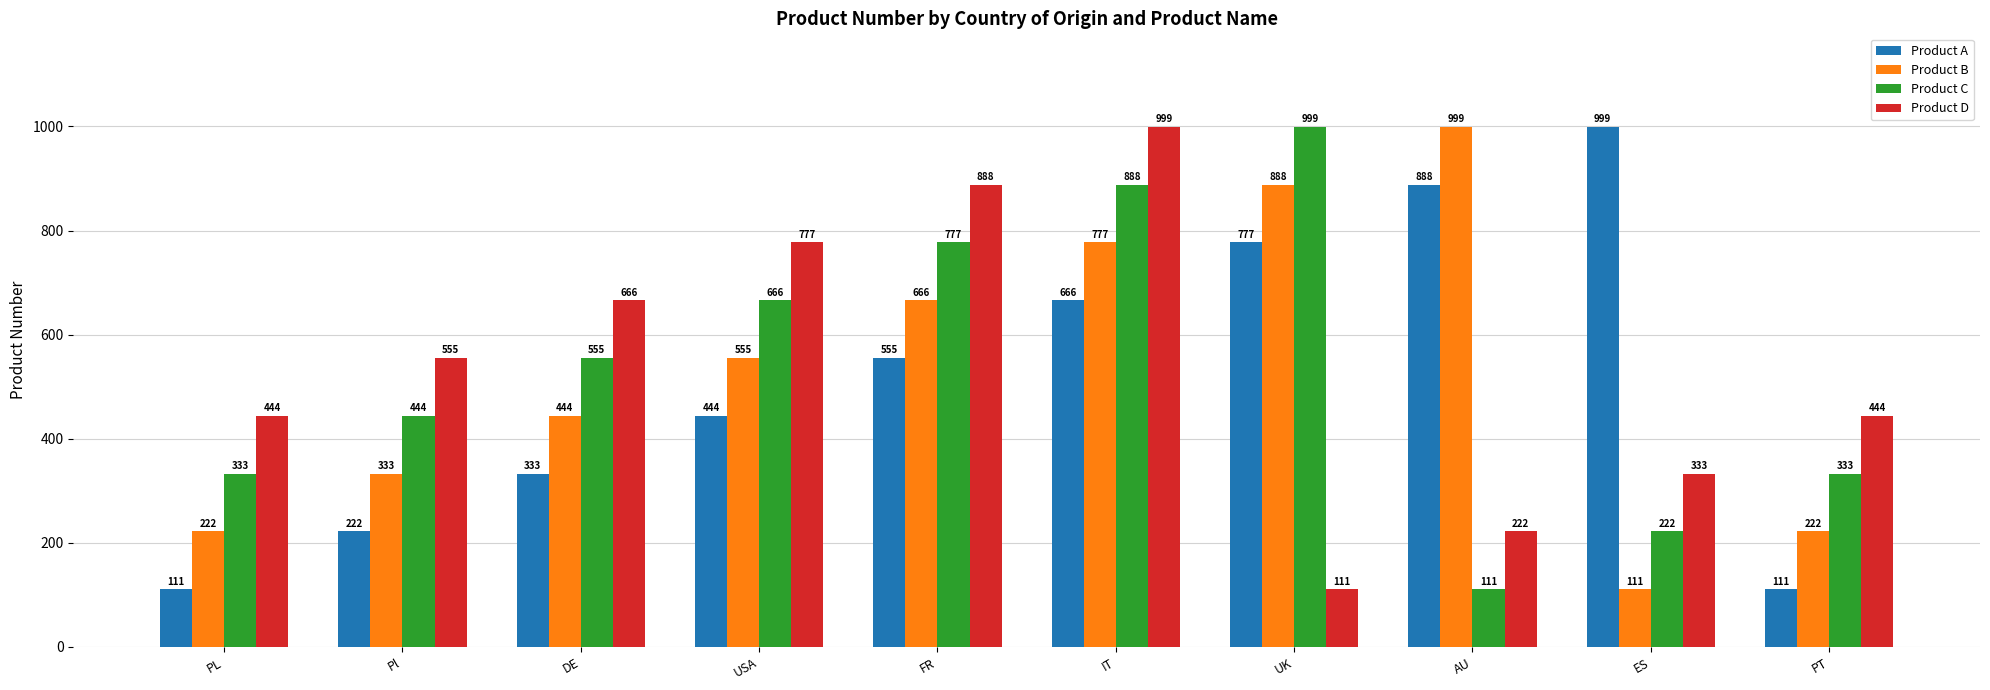

What is the label of the 8th bar from the right?

DE